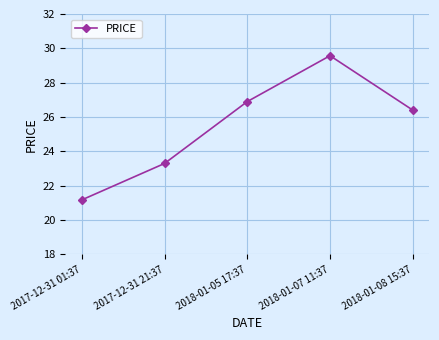

How many series are shown in this chart?

1